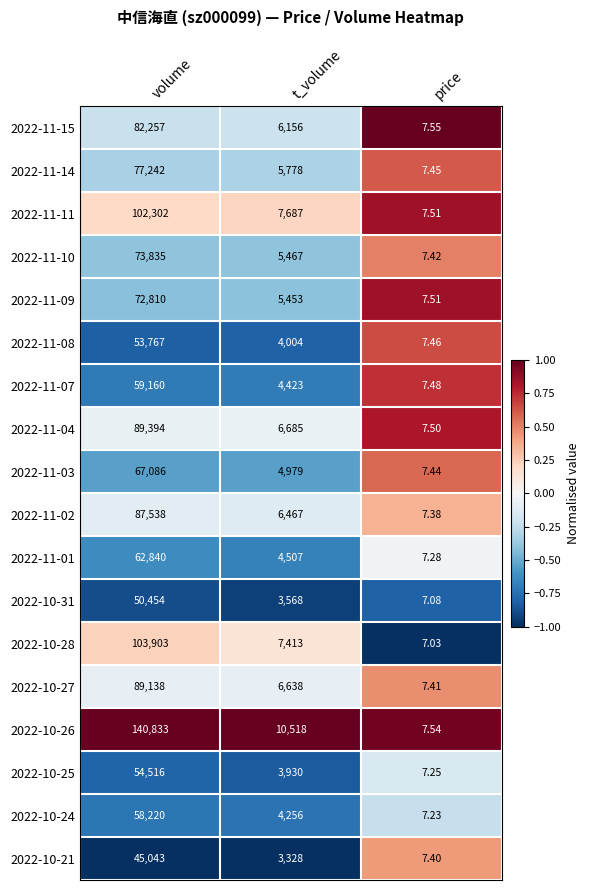

At volume, list the series in order from smallest to largest.

2022-10-21, 2022-10-31, 2022-11-08, 2022-10-25, 2022-10-24, 2022-11-07, 2022-11-01, 2022-11-03, 2022-11-09, 2022-11-10, 2022-11-14, 2022-11-15, 2022-11-02, 2022-10-27, 2022-11-04, 2022-11-11, 2022-10-28, 2022-10-26